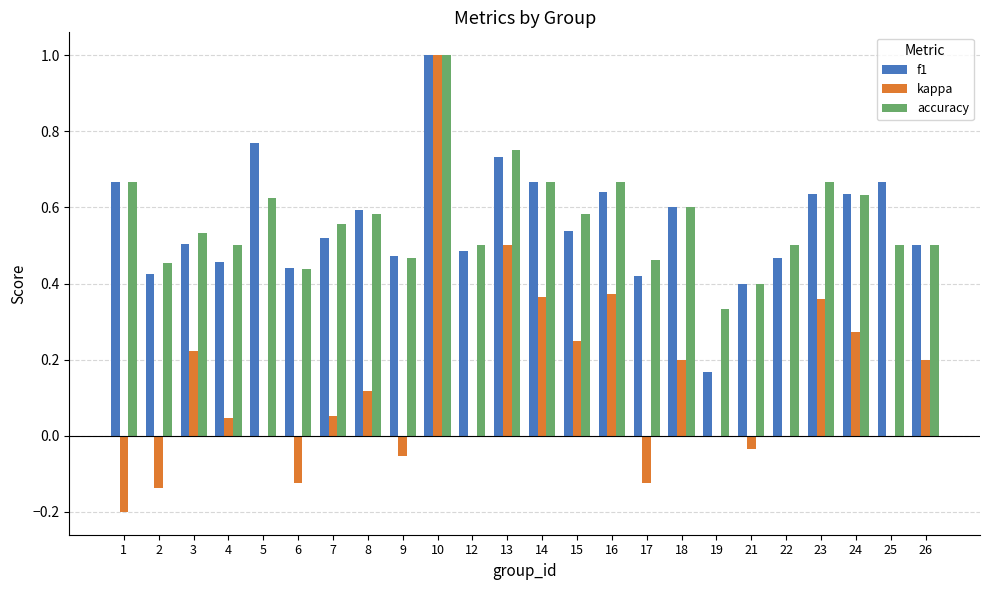

How many groups of bars are there?

24